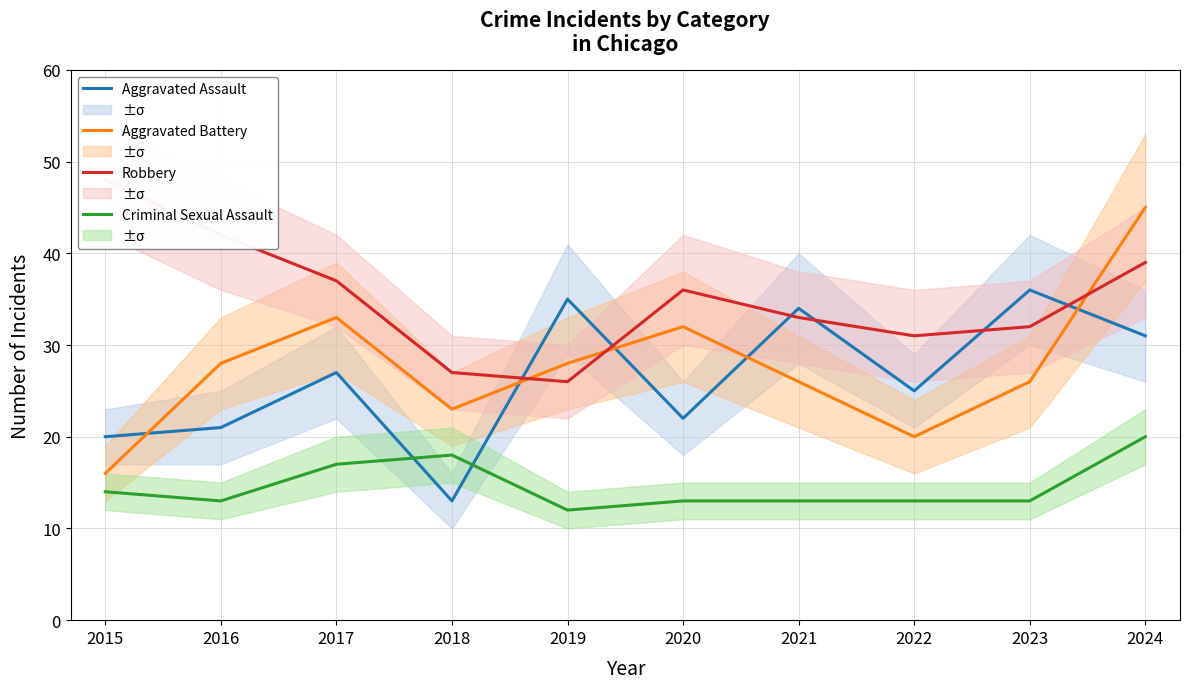

Which series has the widest spread of values?

Aggravated Battery